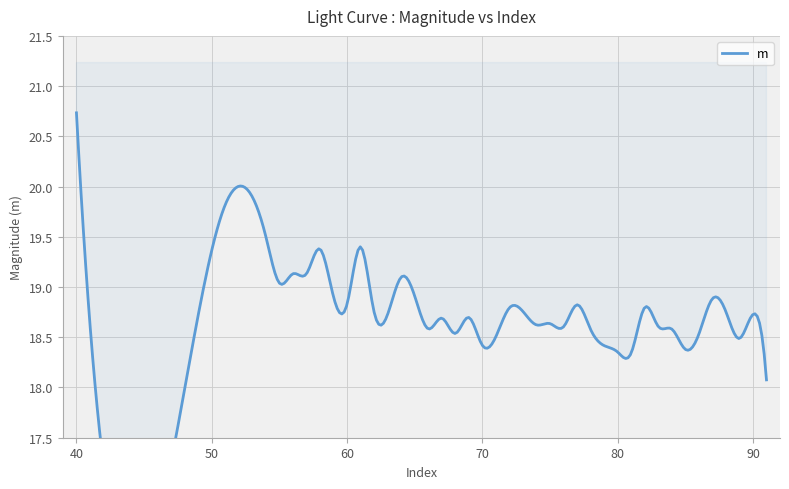

At which category does the chart reach its peak across all series?

40